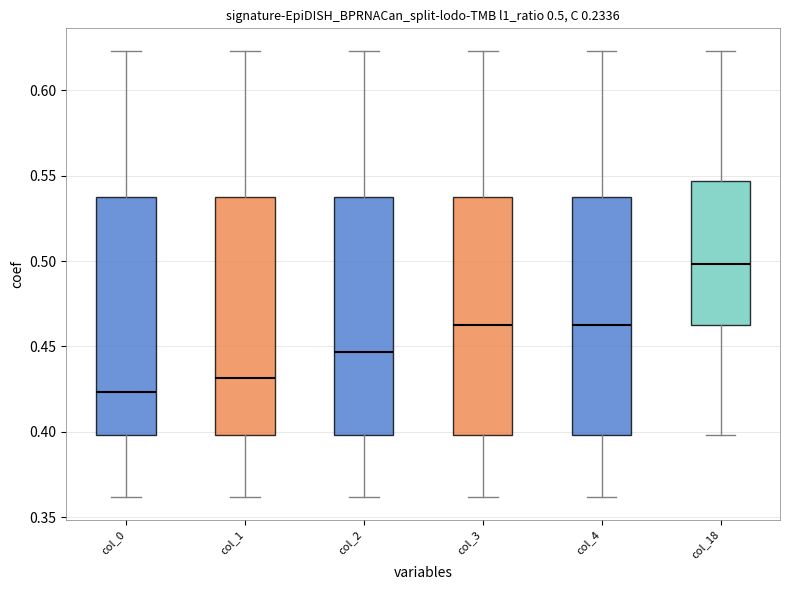

Which box has the highest median line?

col_18